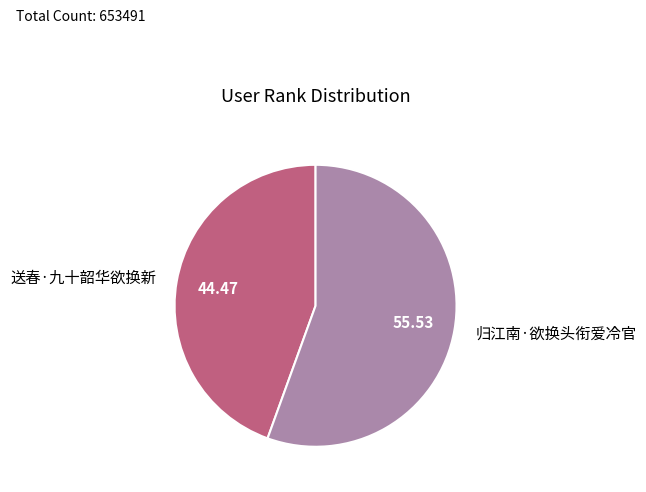

Which has a higher value, 归江南·欲换头衔爱冷官 or 送春·九十韶华欲换新?

归江南·欲换头衔爱冷官